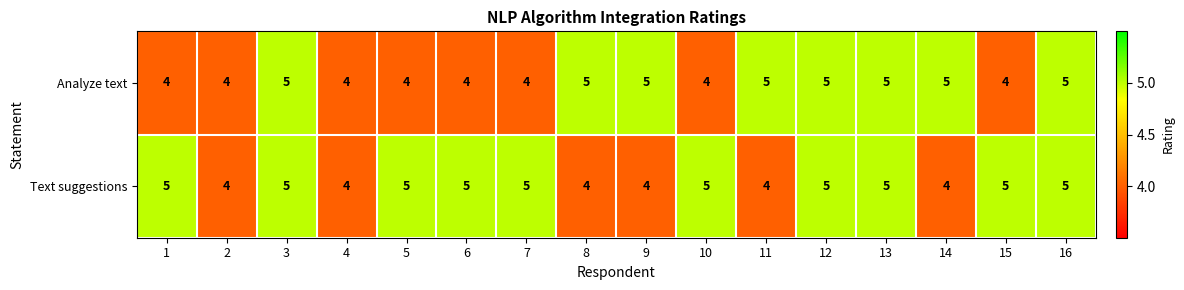

What is the average value of the Text suggestions series?

5